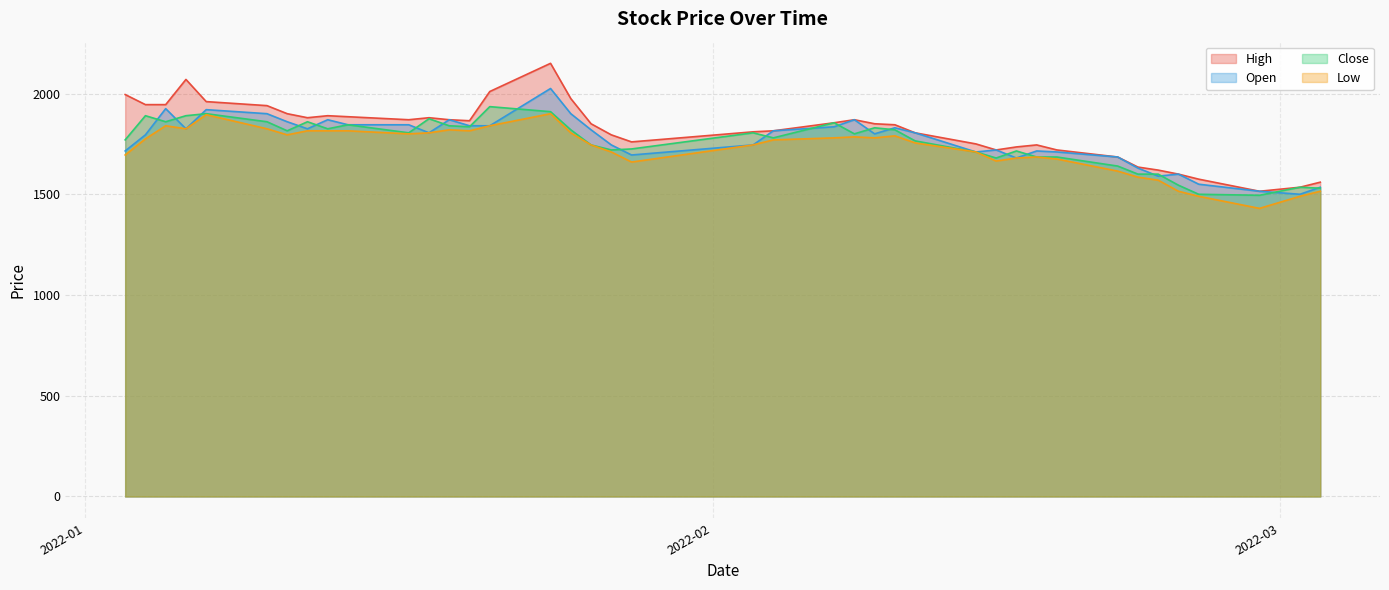

What position from the right is 2022-01-17?

30